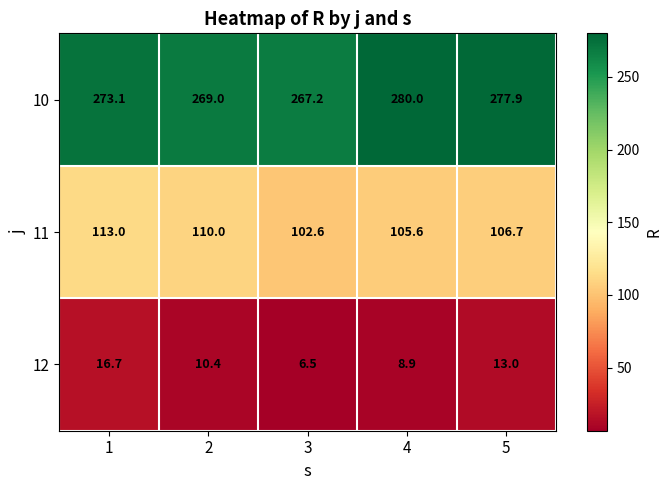

Reading left to right, what are all the values shown in this chart?

10: 1=273.1	2=269.0	3=267.2	4=280.0	5=277.9
11: 1=113.0	2=110.0	3=102.6	4=105.6	5=106.7
12: 1=16.7	2=10.4	3=6.5	4=8.9	5=13.0